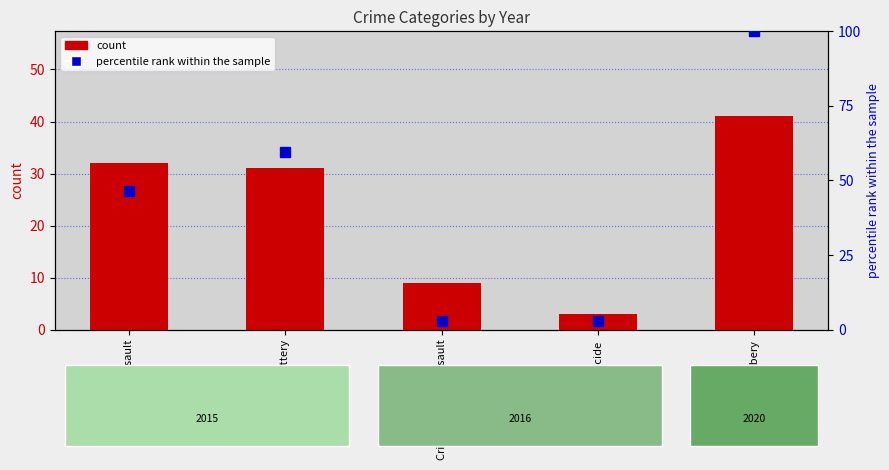

What is the sum of the count values at Homicide and Aggravated Assault?

35.0